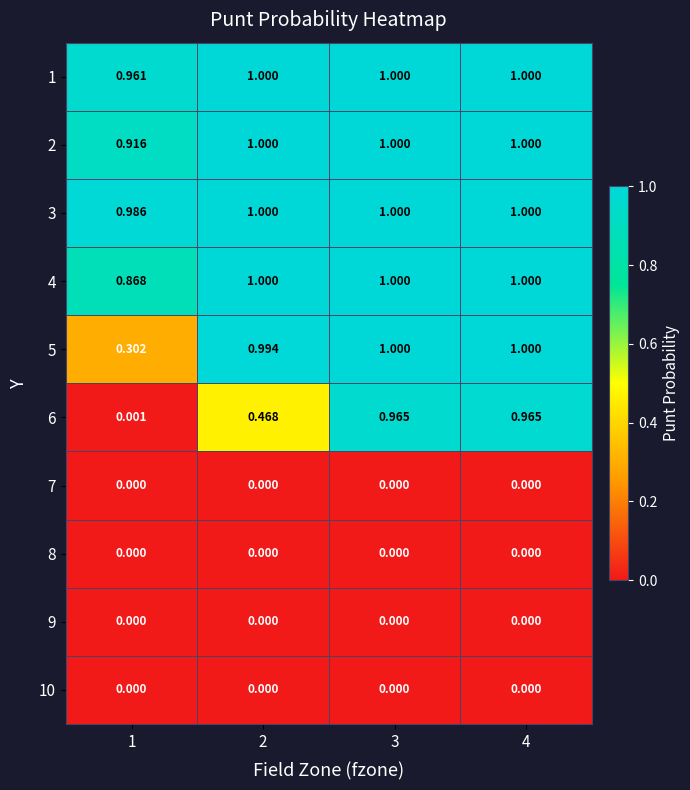

Which series has the largest total across all categories?

3